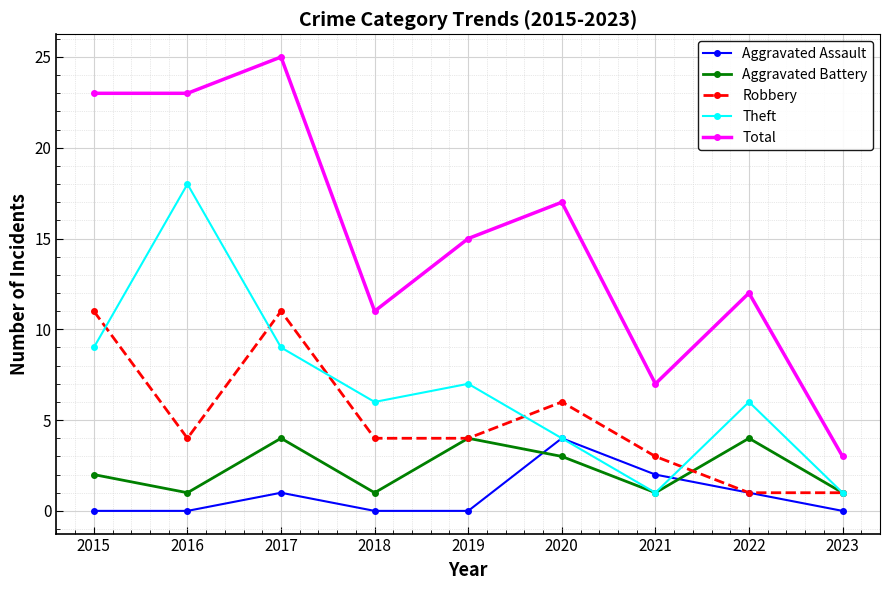

Which category has the lowest value in the Total series?

2023